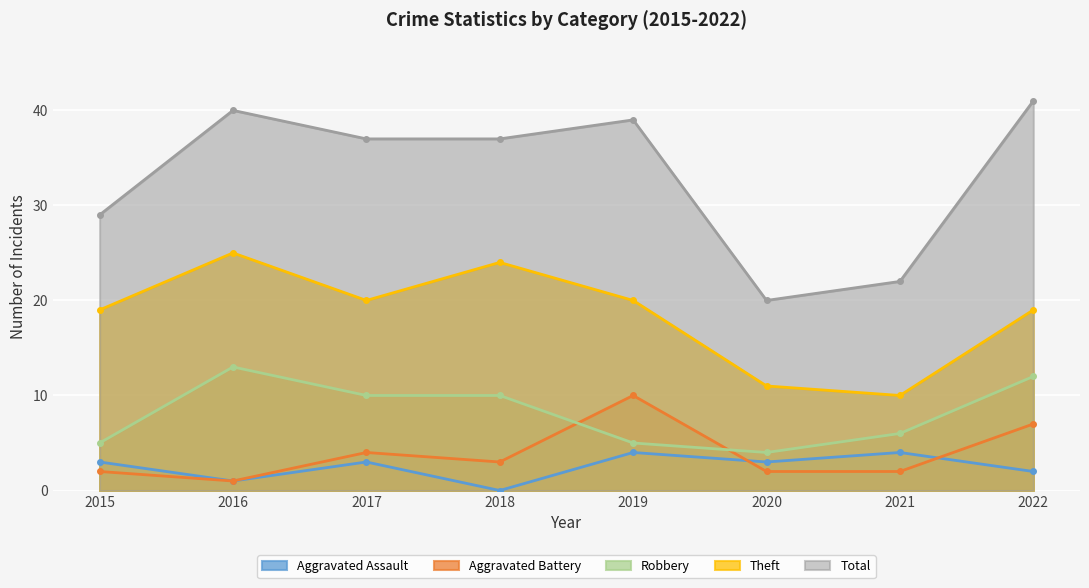

True or false: Total has a value of 29 at 2015.

True